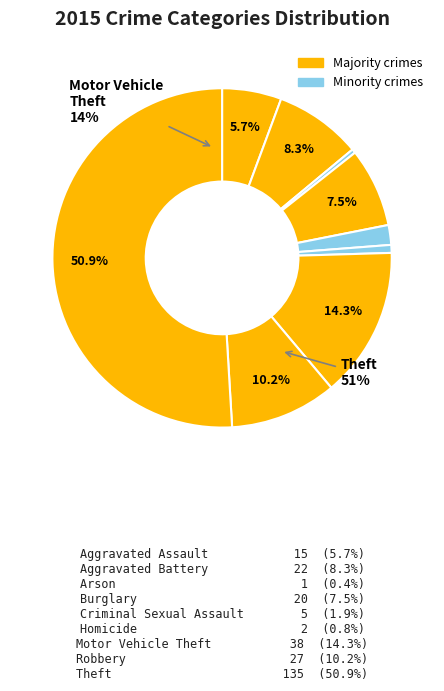

Is it true that Aggravated Assault is 13% of the pie?

False